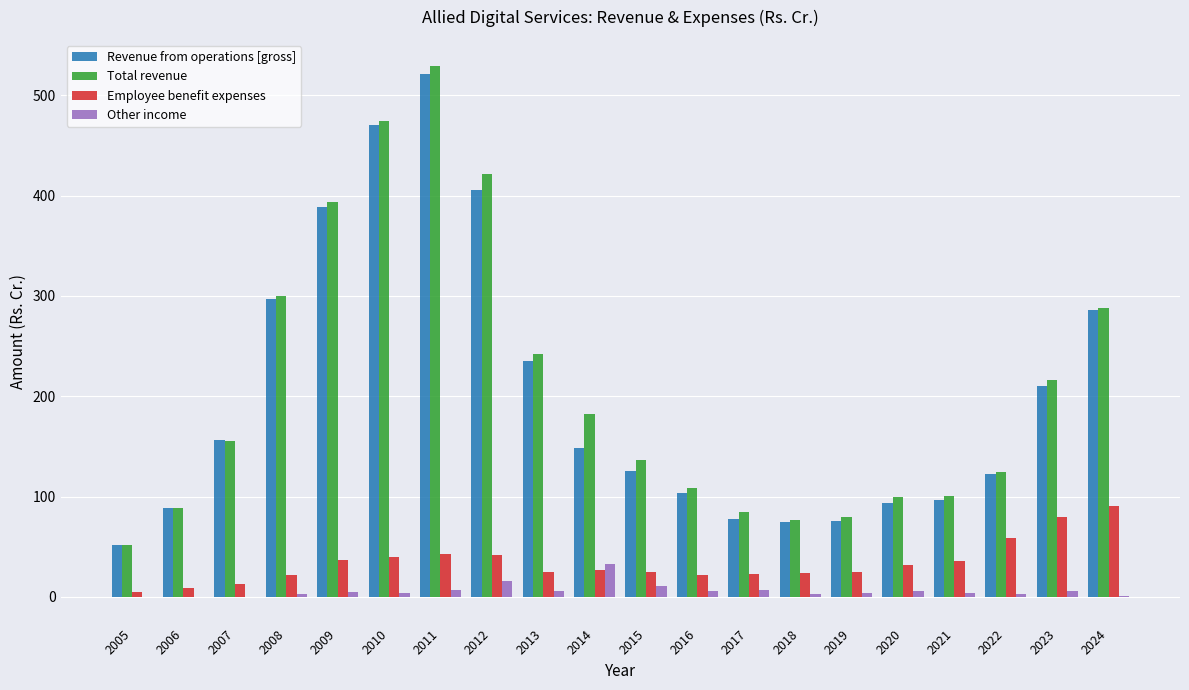

Which series changed the most between 2006 and 2024?

Total revenue